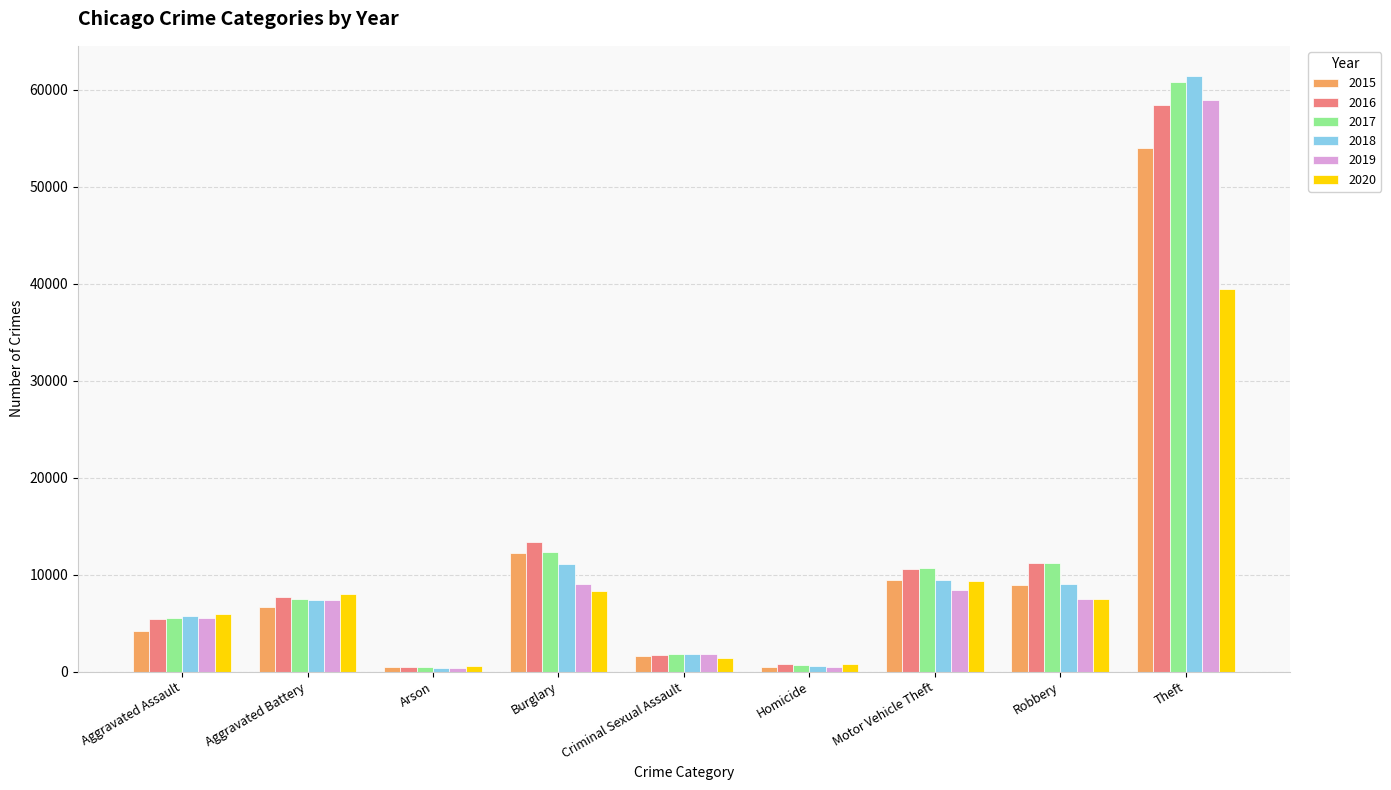

Which category has the highest value across all series?

Theft